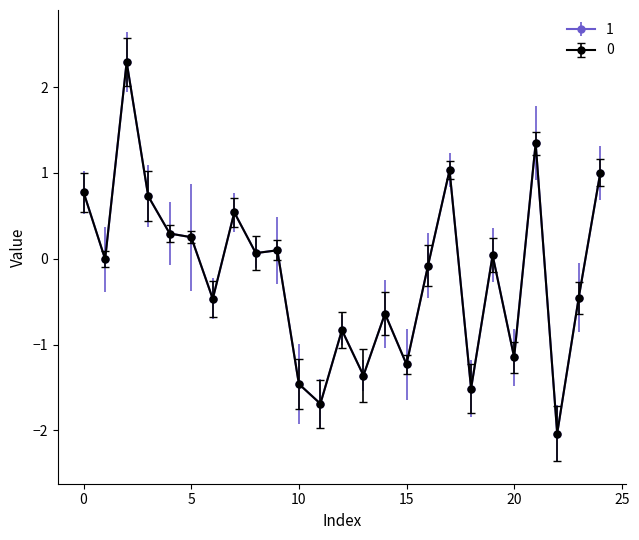

What is the smallest value displayed?

-2.0